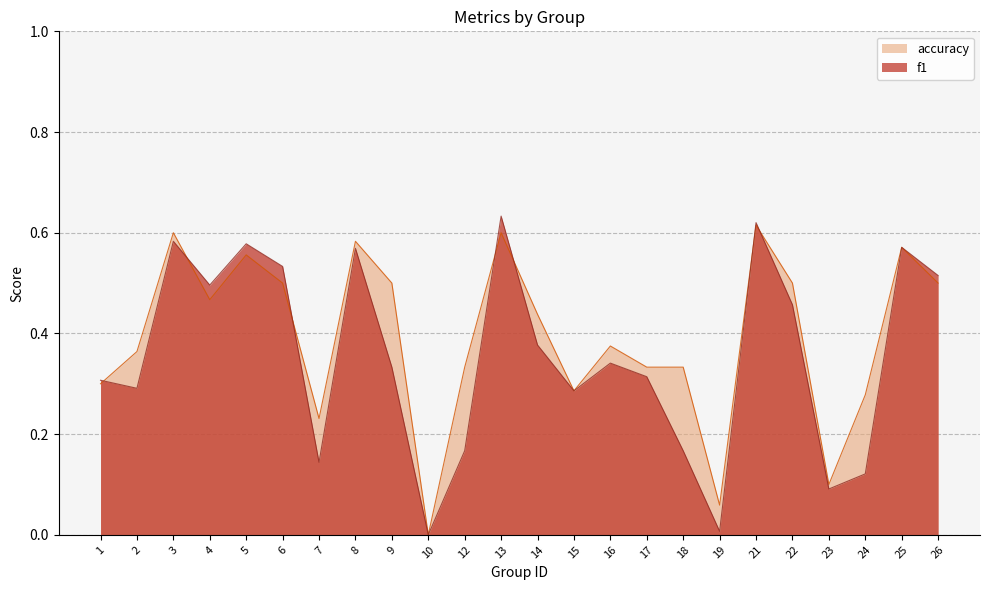

At 3, list the series in order from largest to smallest.

accuracy, f1